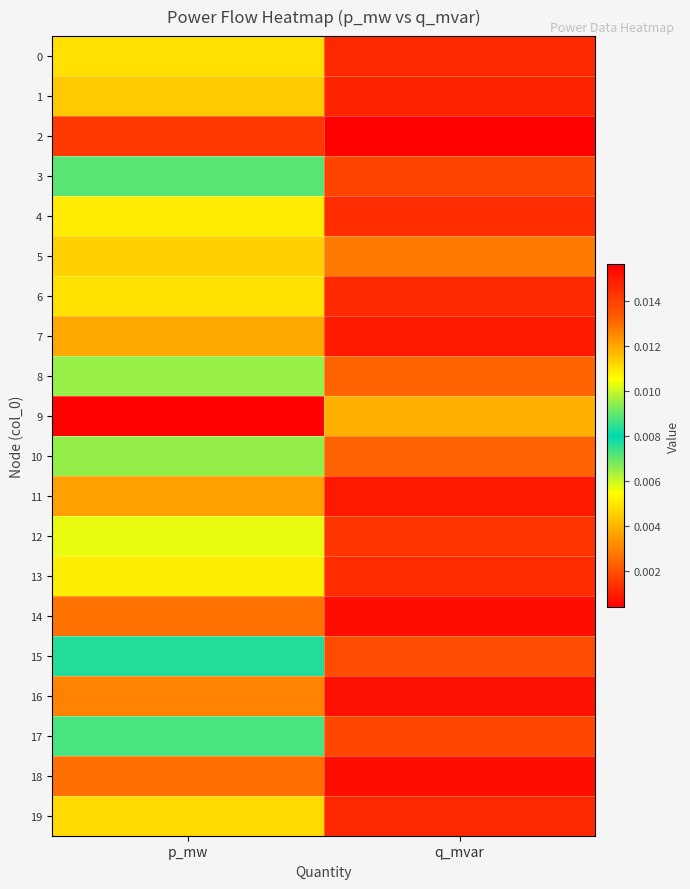

Rank the series by their maximum value, from lowest to highest.

2, 18, 14, 16, 11, 7, 1, 19, 0, 6, 4, 13, 12, 3, 17, 15, 10, 8, 5, 9